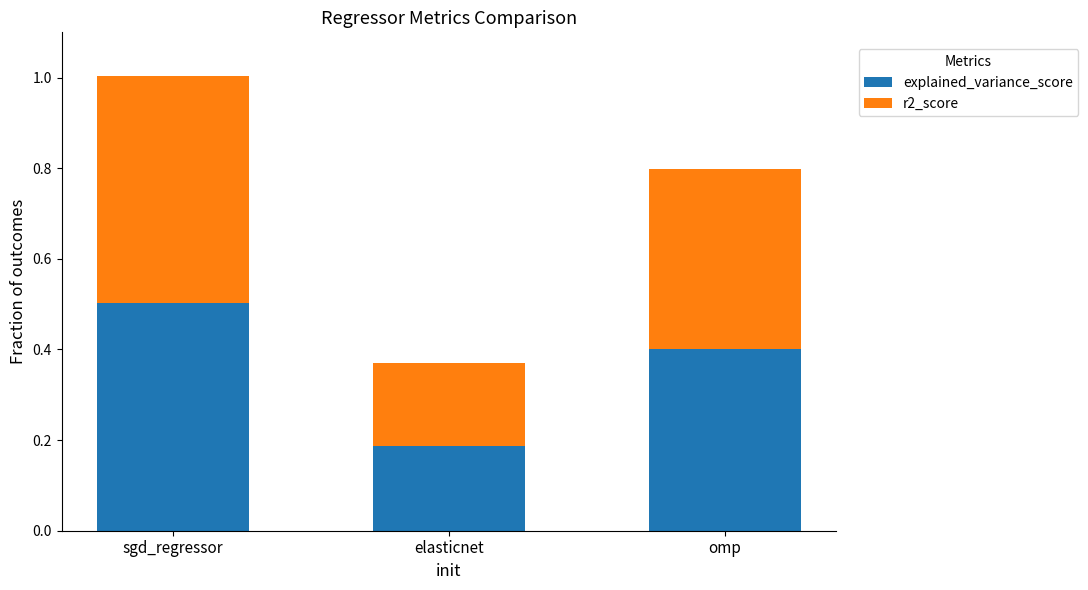

How many bars are there in total?

3